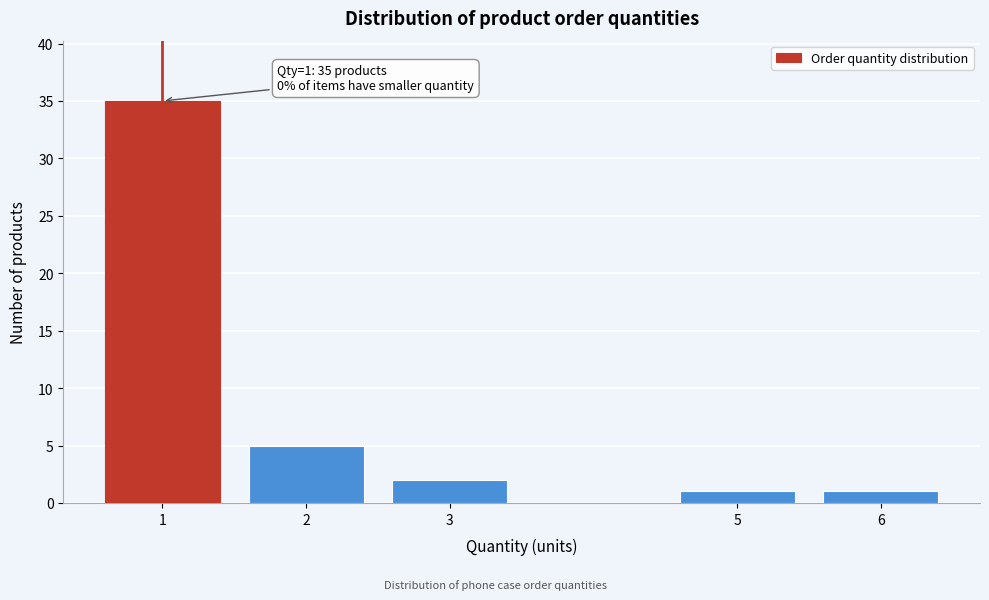

Reading left to right, transcribe all the data shown in this chart.

35	5	2	1	1